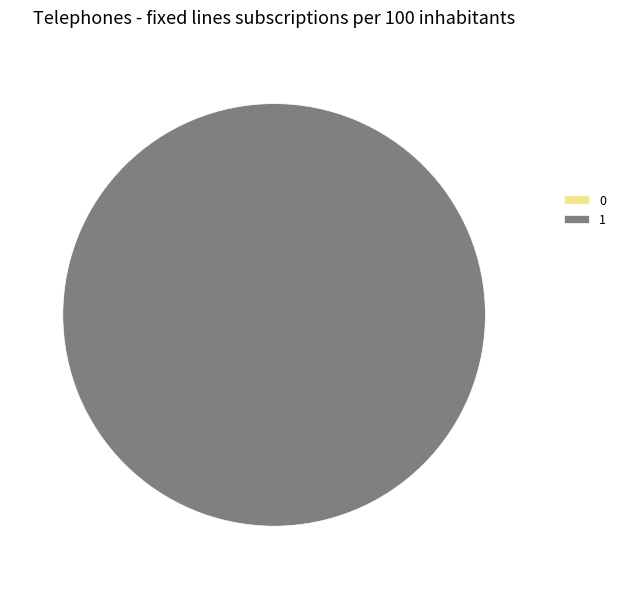

To the nearest percent, what is the difference between the 1 and 0 slice percentages?

100%